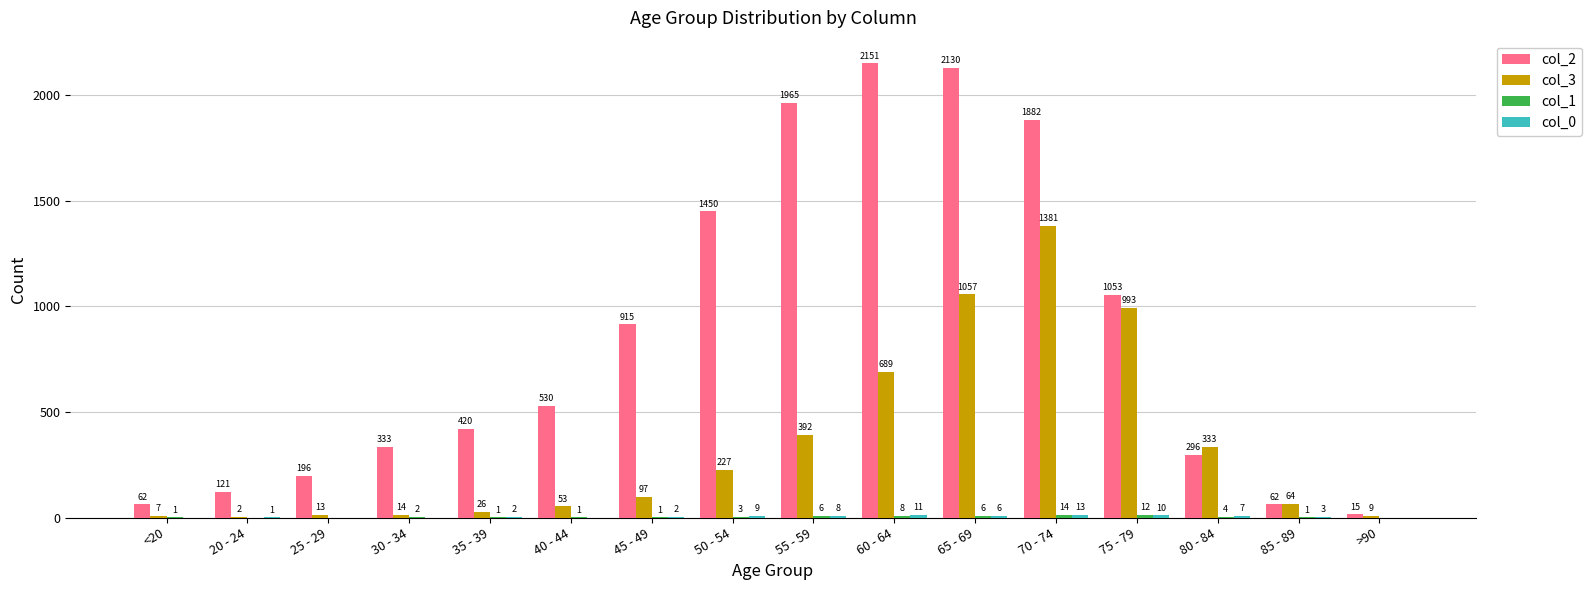

Which series changed the most between 25 - 29 and 55 - 59?

col_2